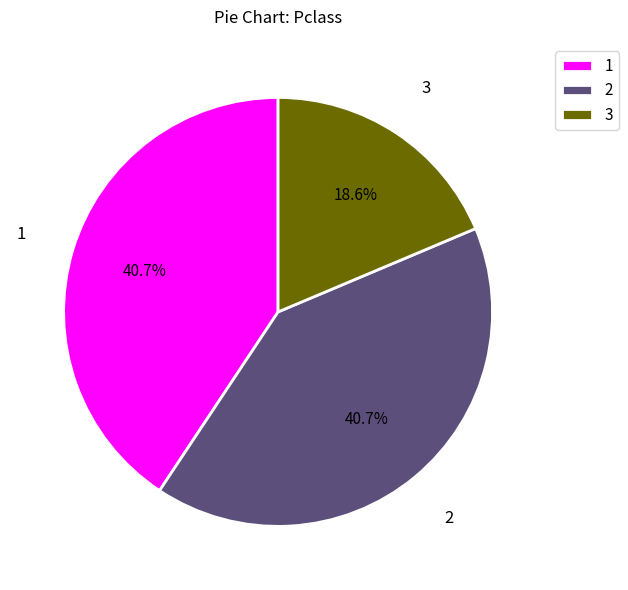

Is the sum of 3 and 1 greater than half?

Yes